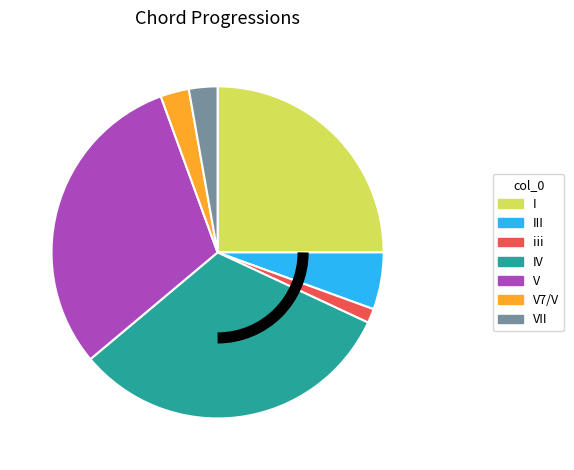

Which has a higher value, V or iii?

V